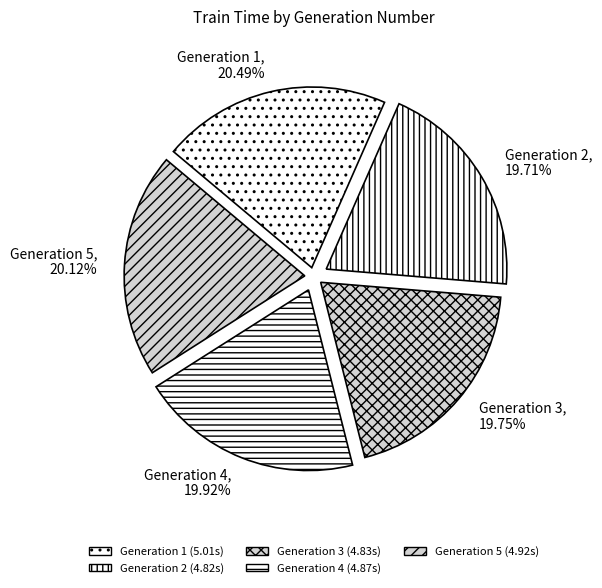

Do Generation 2 and Generation 1 together represent more than half of the pie?

No